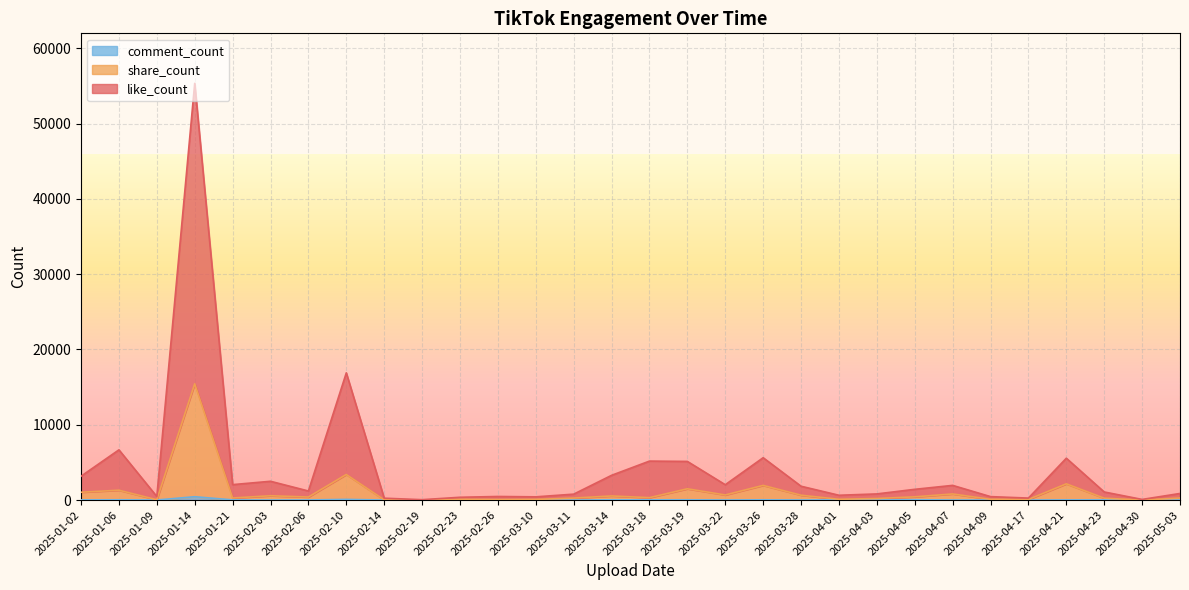

What are all the series names shown in the legend?

like_count, share_count, comment_count